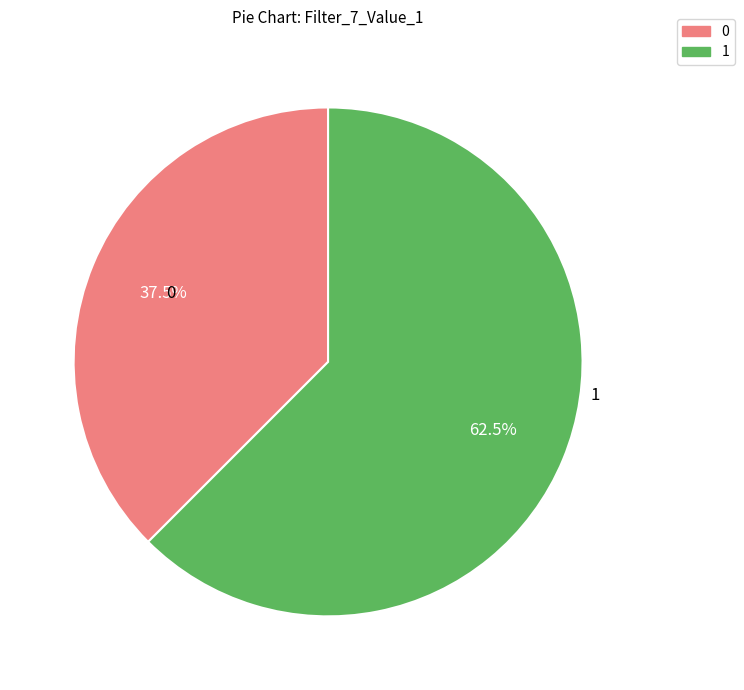

True or false: 1 accounts for 73% of the total.

False